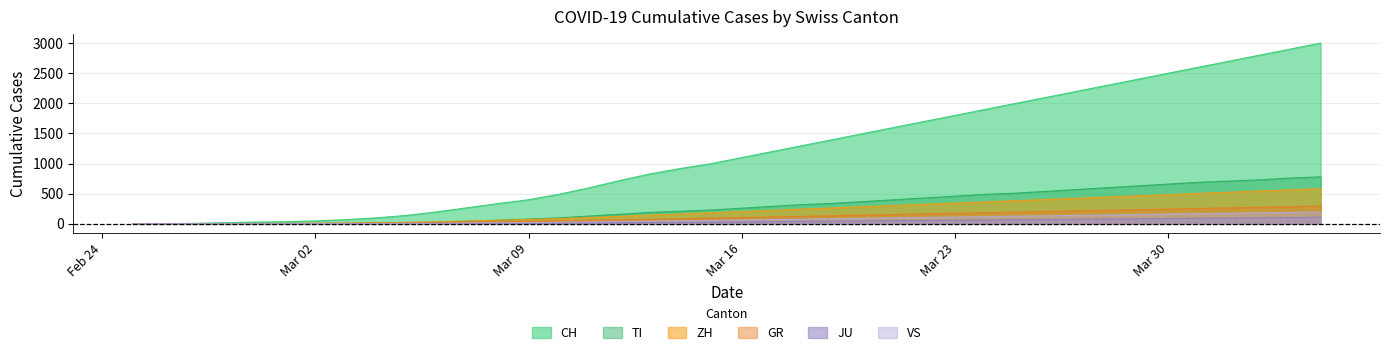

Which series has the largest total across all categories?

CH